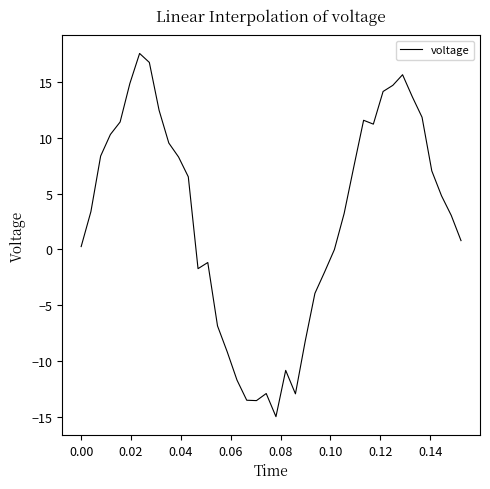

What is the smallest value displayed?

-15.0